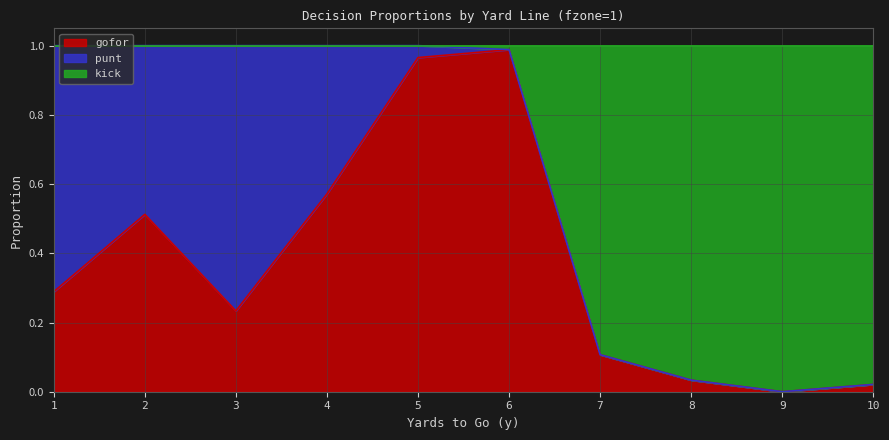

At which category does the chart reach its minimum across all series?

9